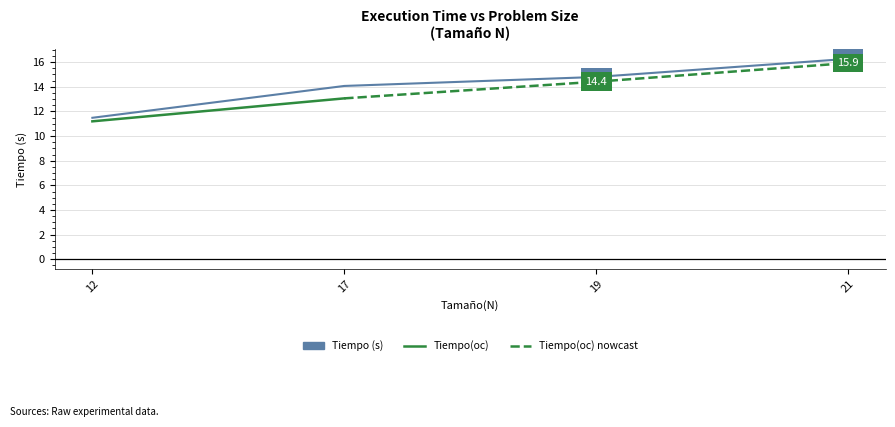

Reading left to right, transcribe all the data shown in this chart.

11.5	14.1	14.8	16.3